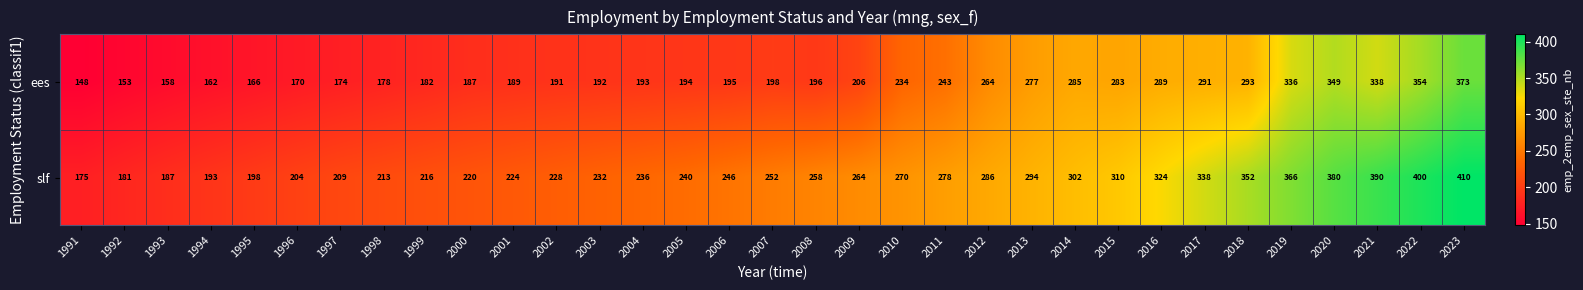

What is the minimum value shown in the chart?

148